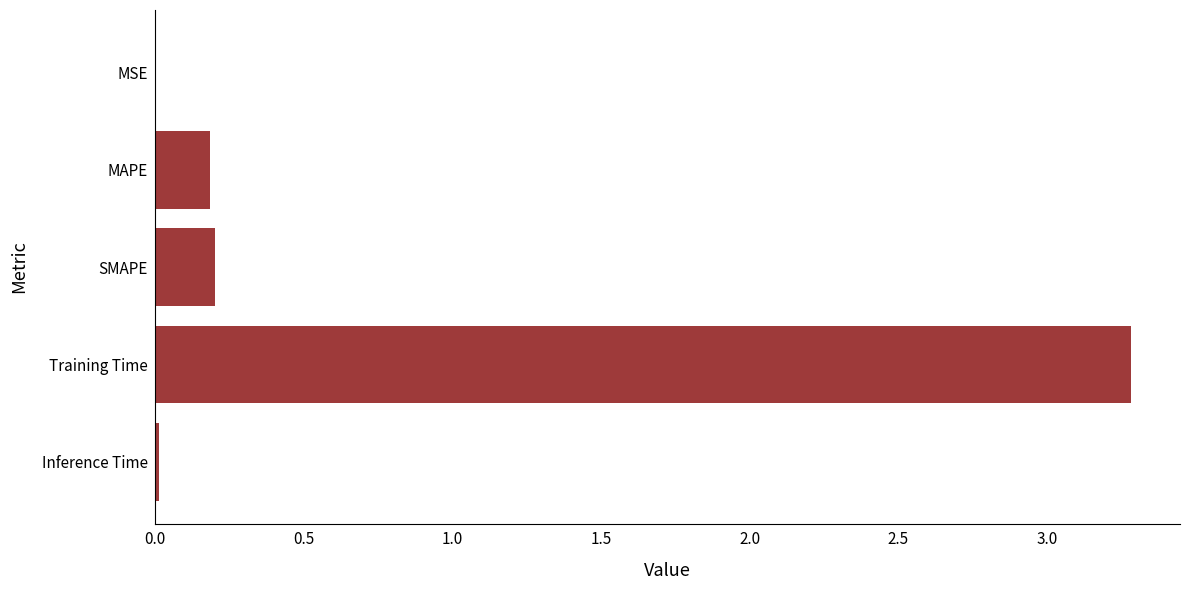

The value at SMAPE is 0.2. True or false?

True